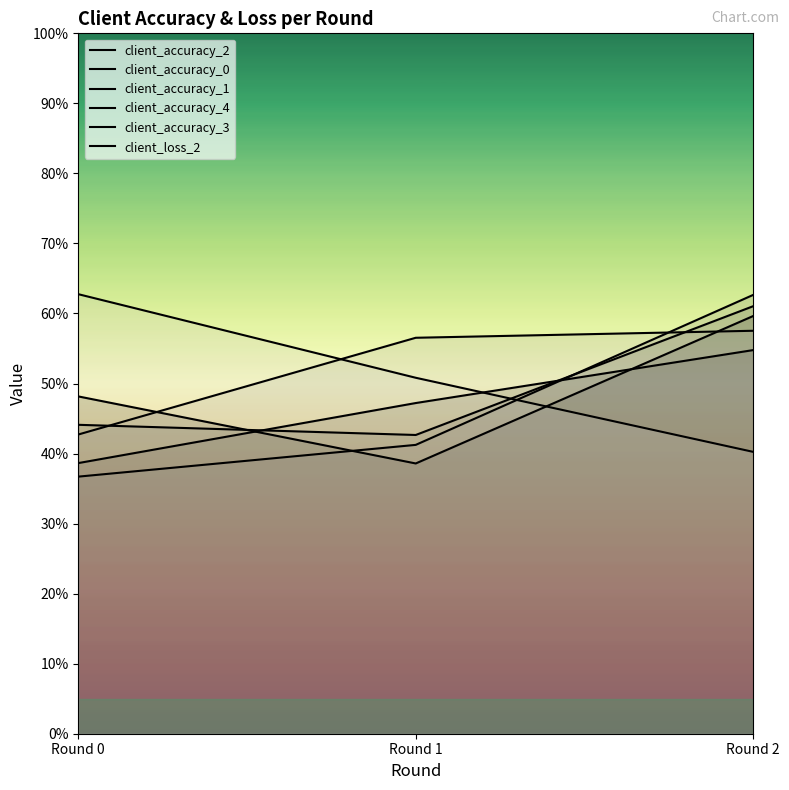

Is it true that client_accuracy_0 equals 47.2 at Round 1?

True